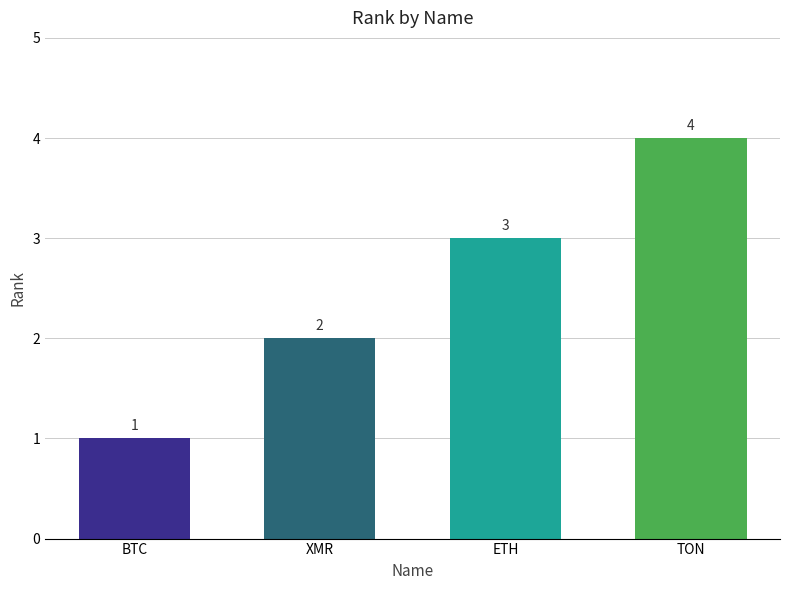

What is the change in value from XMR to ETH?

+1